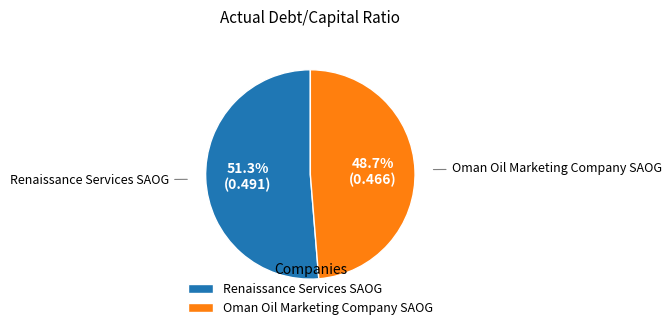

Which category accounts for the majority?

Renaissance Services SAOG